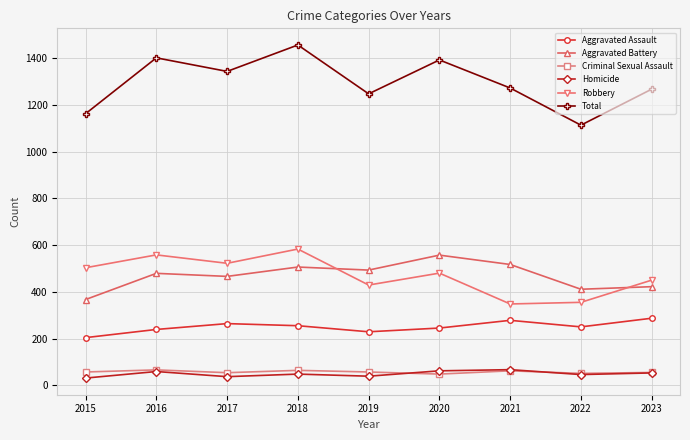

Is it true that Total equals 1392 at 2020?

True